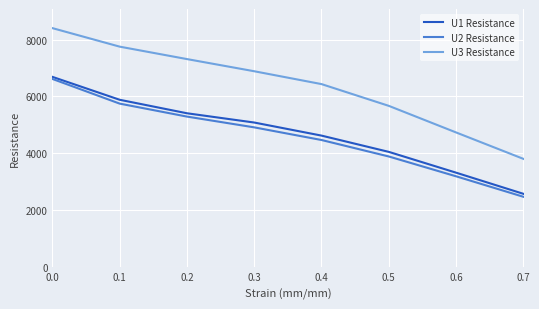

What is the minimum value shown in the chart?

2472.8